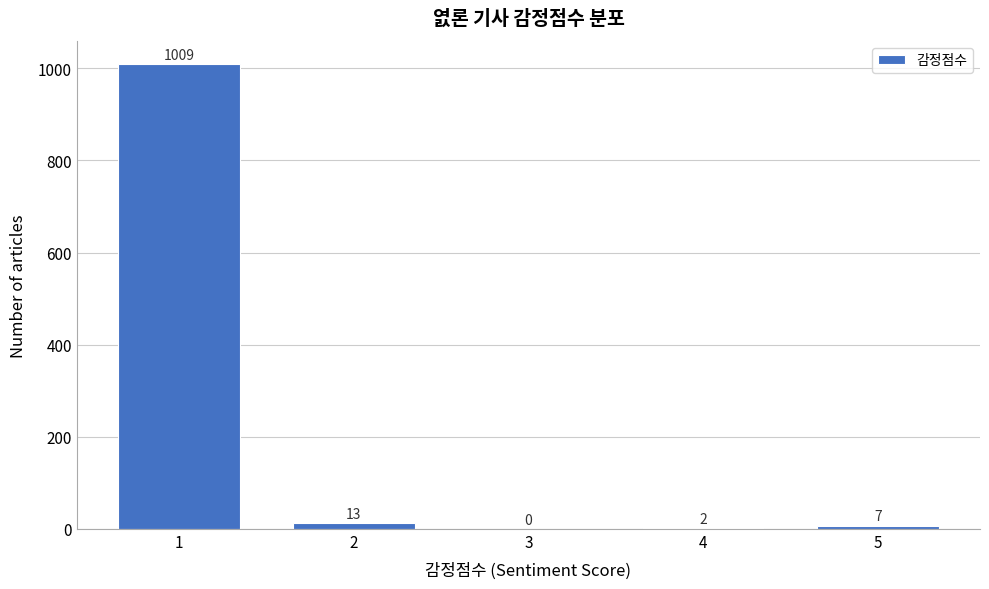

Reading left to right, list all the values displayed in this chart.

1=1009	2=13	3=0	4=2	5=7